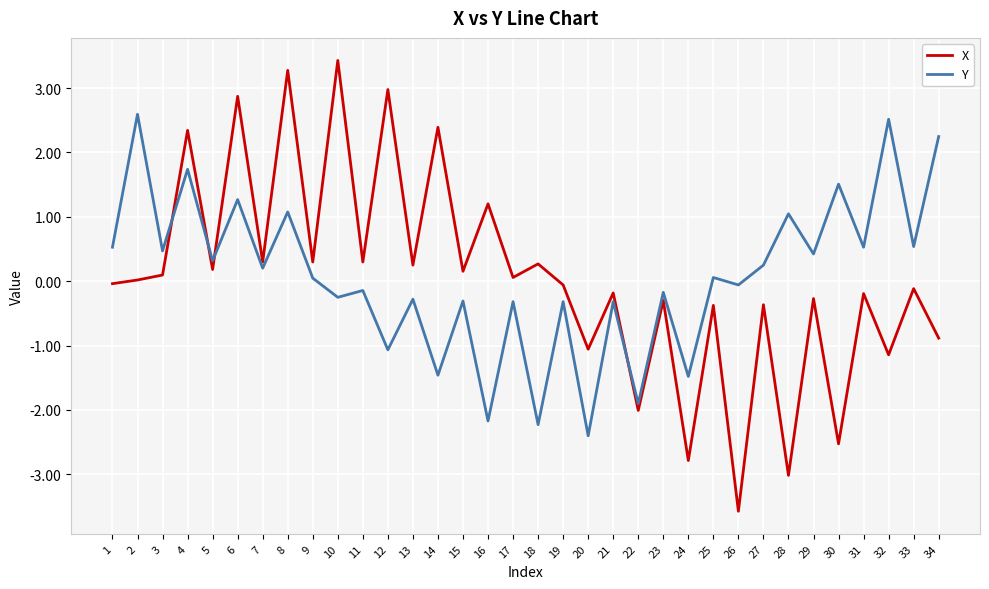

What is the difference between the highest and lowest values at 32?

3.7